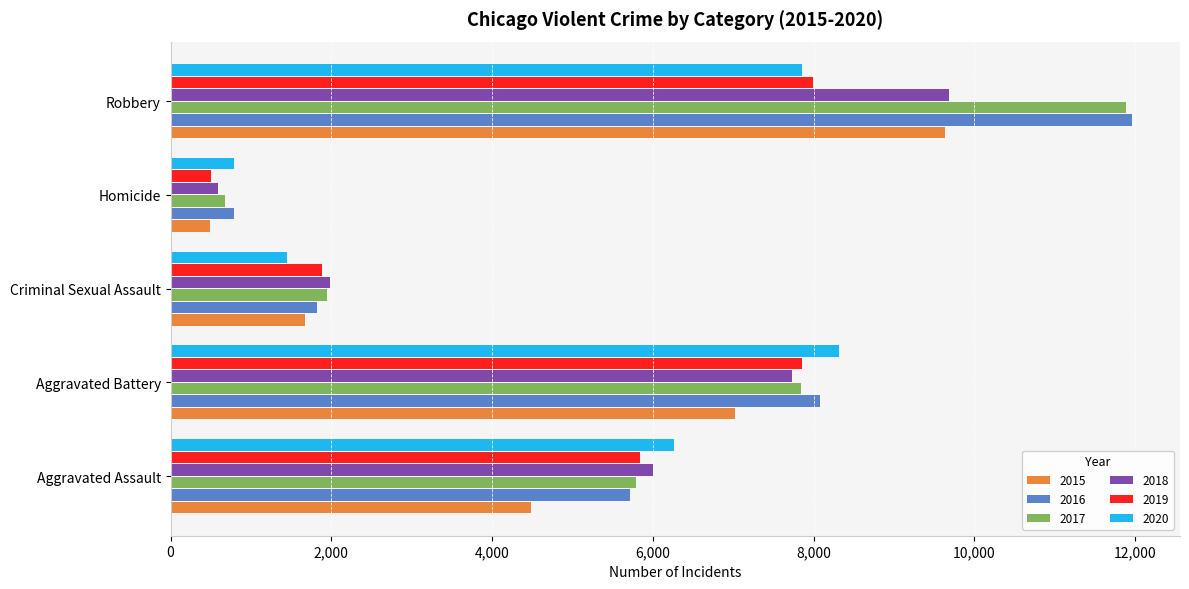

What is the difference between the highest and lowest values at Robbery?

4105